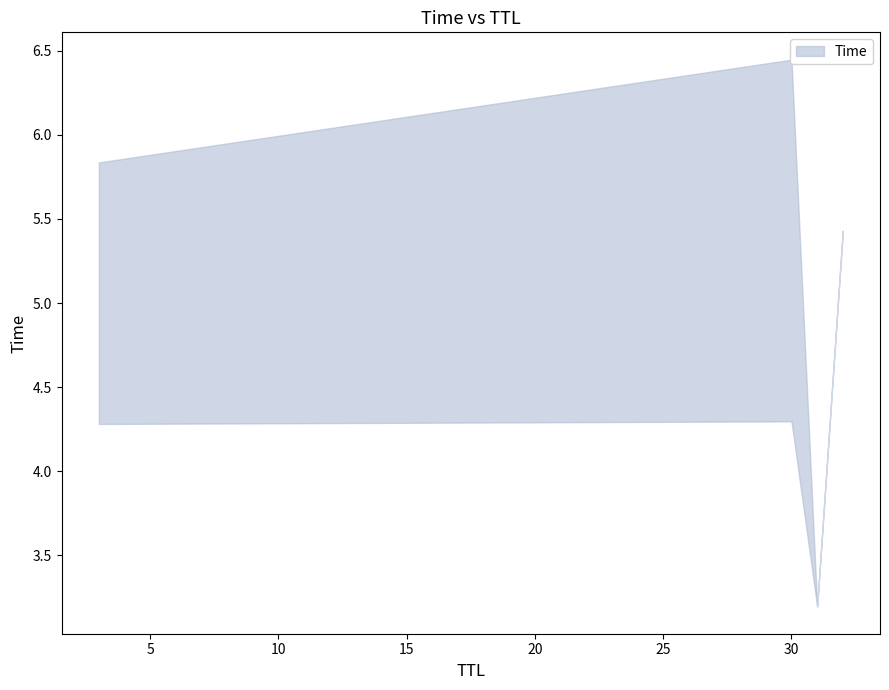

What is the smallest value displayed?

3.2